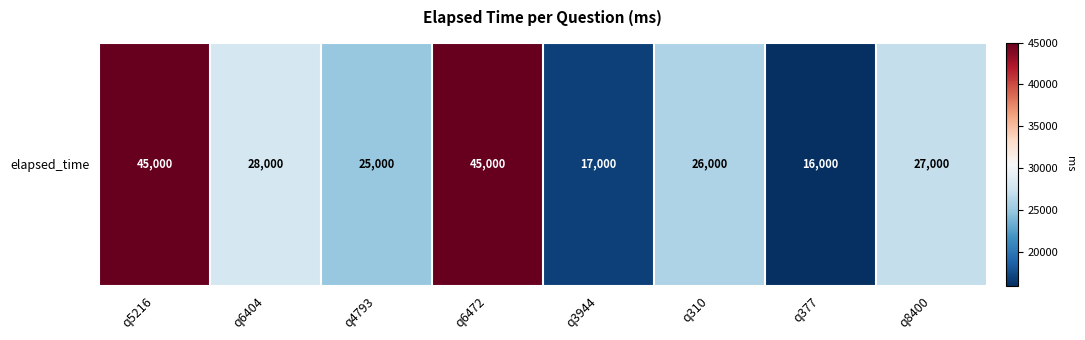

What is the change in value from q310 to q377?

-10000